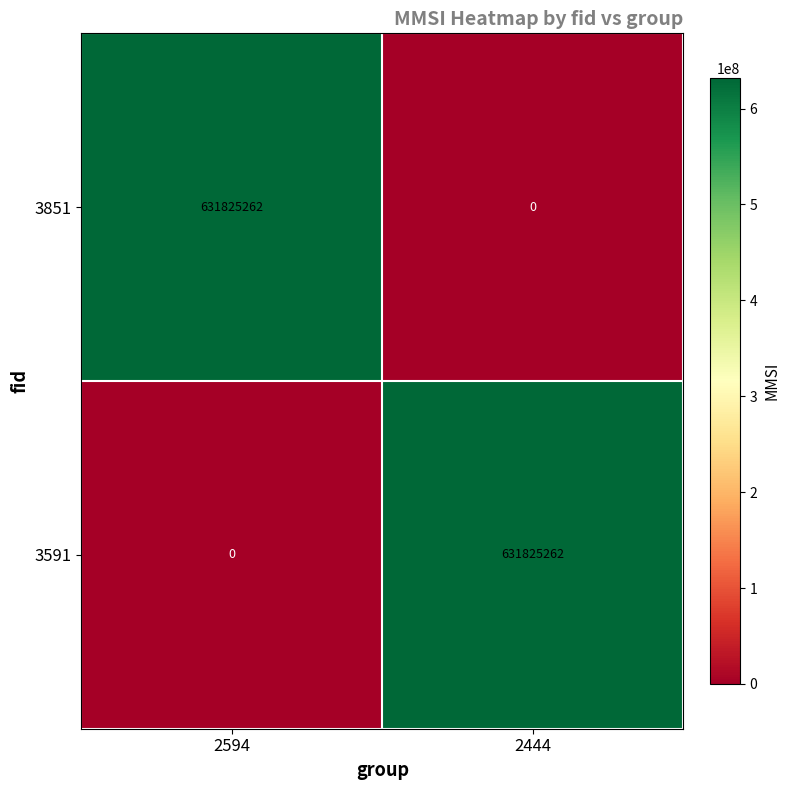

What is the total value across all series at 2594?

631825262